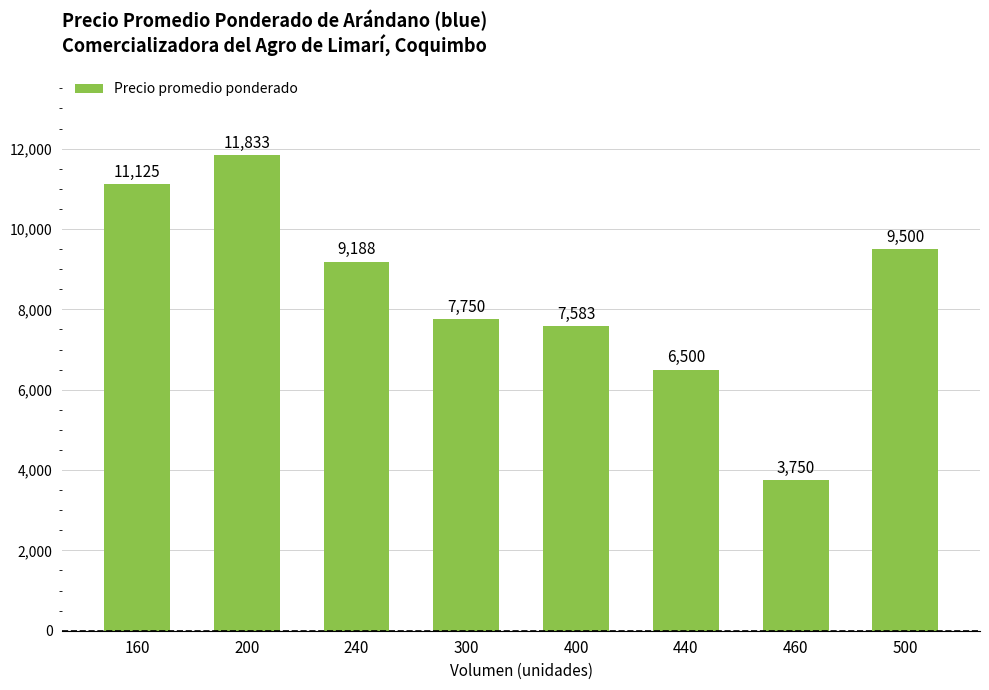

Rank the categories by value from highest to lowest.

200, 160, 500, 240, 300, 400, 440, 460